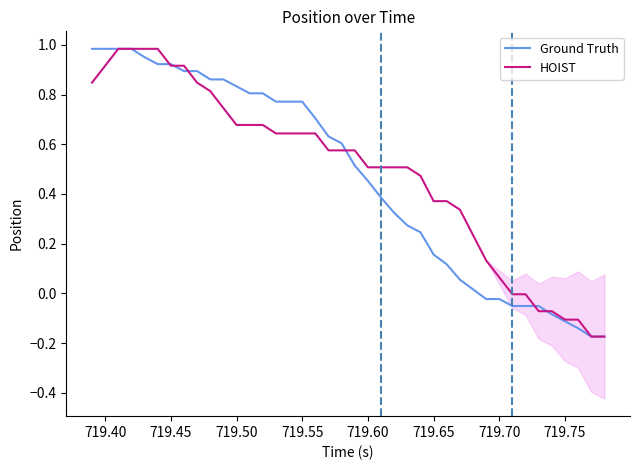

Reading left to right, what are all the values shown in this chart?

Ground Truth: 1.0	1.0	1.0	1.0	1.0	0.9	0.9	0.9	0.9	0.9	0.9	0.8	0.8	0.8	0.8	0.8	0.8	0.7	0.6	0.6	0.5	0.5	0.4	0.3	0.3	0.2	0.2	0.1	0.1	0.0	-0.0	-0.0	-0.1	-0.1	-0.1	-0.1	-0.1	-0.1	-0.2	-0.2
HOIST: 0.8	0.9	1.0	1.0	1.0	1.0	0.9	0.9	0.8	0.8	0.7	0.7	0.7	0.7	0.6	0.6	0.6	0.6	0.6	0.6	0.6	0.5	0.5	0.5	0.5	0.5	0.4	0.4	0.3	0.2	0.1	0.1	-0.0	-0.0	-0.1	-0.1	-0.1	-0.1	-0.2	-0.2